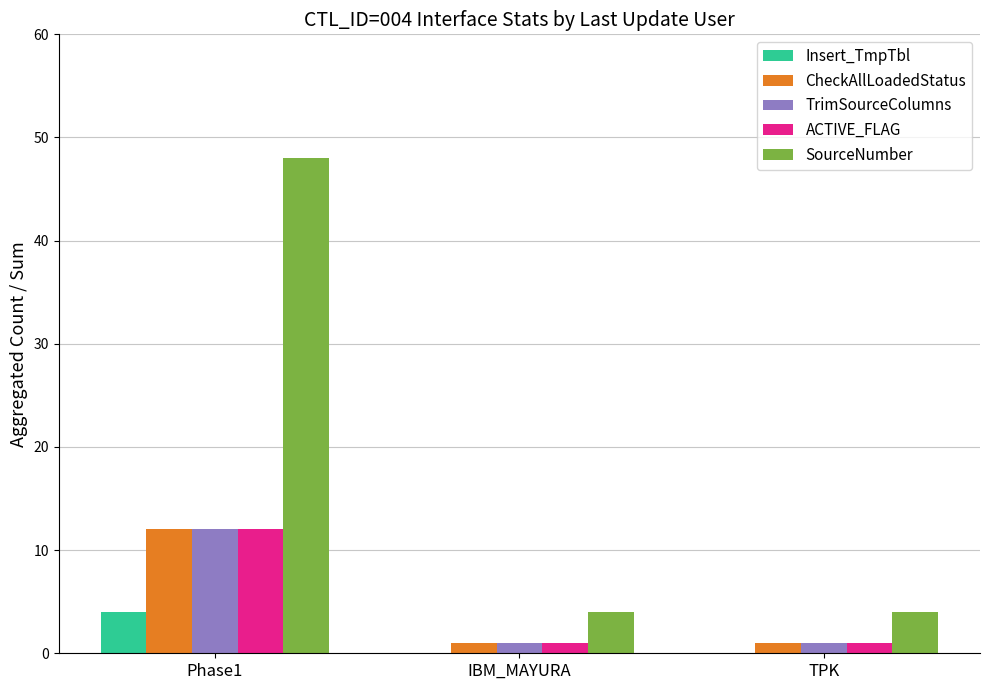

How many data points does each series have?

3